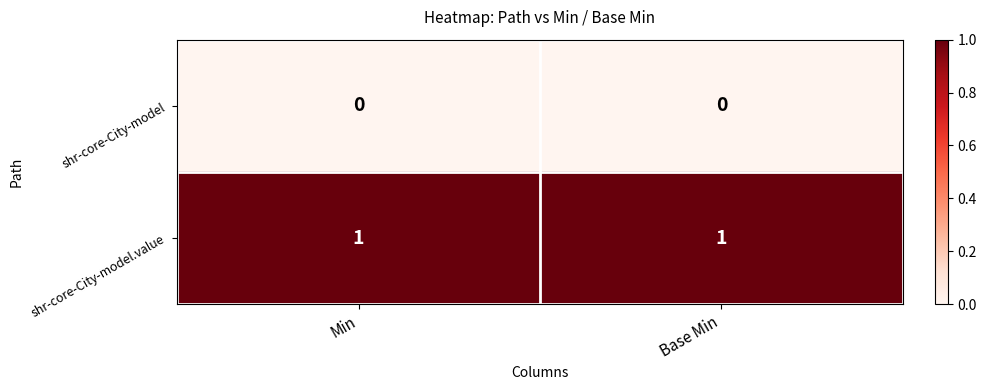

At how many categories does at least one series exceed 0?

2